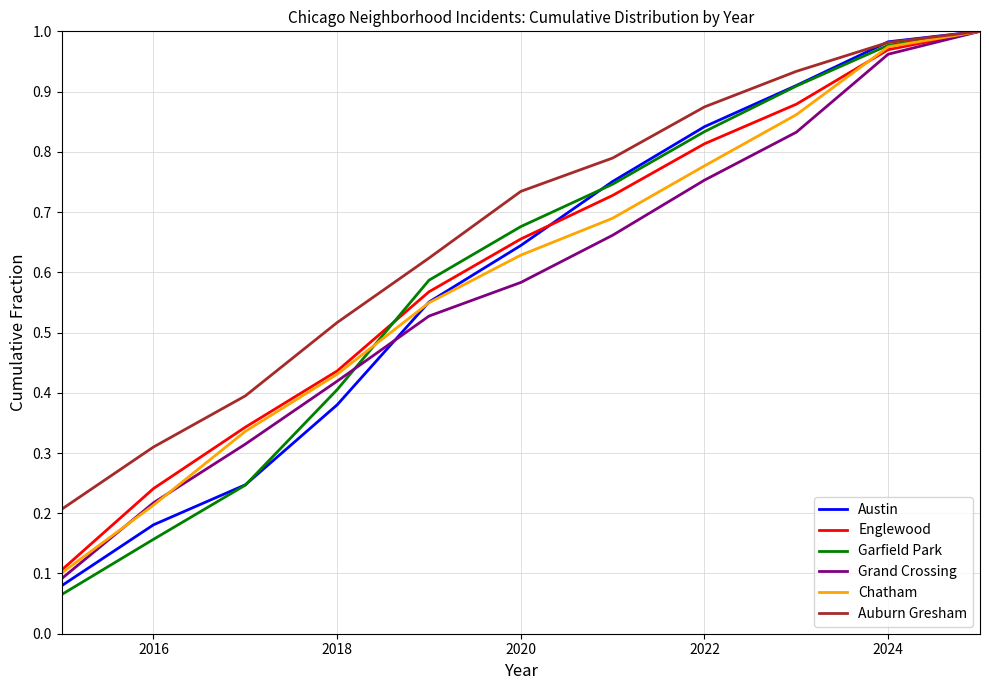

Which series has the largest total across all categories?

Auburn Gresham